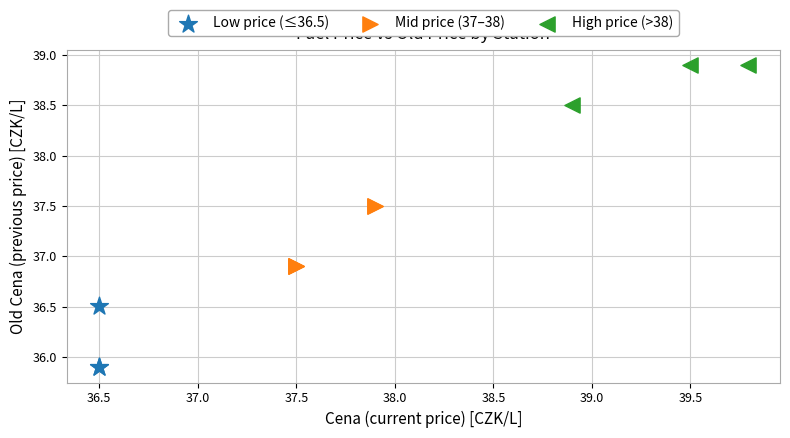

Which series contains the lowest Y value?

Low price (≤36.5)